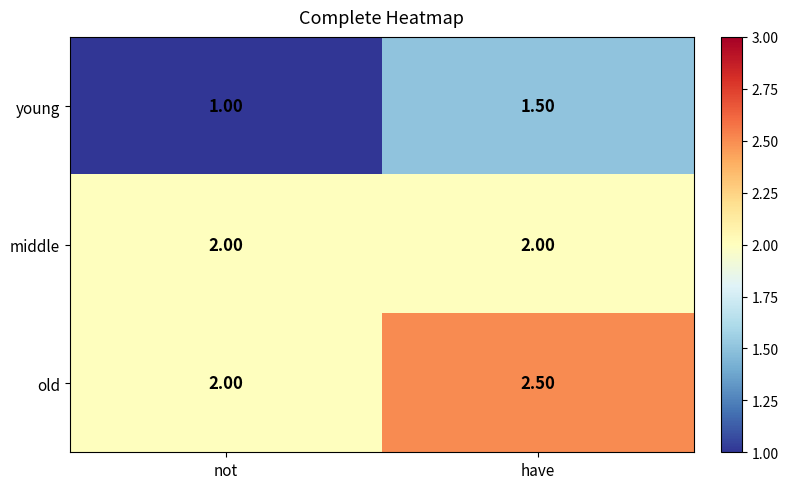

Which series has the largest total across all categories?

old